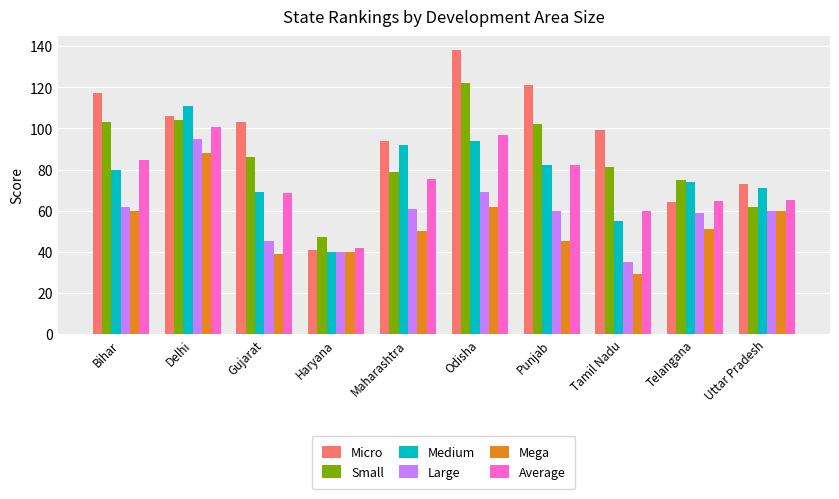

Reading right to left, list all the values displayed in this chart.

Micro: Uttar Pradesh=73.0	Telangana=64.0	Tamil Nadu=99.0	Punjab=121.0	Odisha=138.0	Maharashtra=94.0	Haryana=41.0	Gujarat=103.0	Delhi=106.0	Bihar=117.0
Small: Uttar Pradesh=62.0	Telangana=75.0	Tamil Nadu=81.0	Punjab=102.0	Odisha=122.0	Maharashtra=79.0	Haryana=47.0	Gujarat=86.0	Delhi=104.0	Bihar=103.0
Medium: Uttar Pradesh=71.0	Telangana=74.0	Tamil Nadu=55.0	Punjab=82.0	Odisha=94.0	Maharashtra=92.0	Haryana=40.0	Gujarat=69.0	Delhi=111.0	Bihar=80.0
Large: Uttar Pradesh=60.0	Telangana=59.0	Tamil Nadu=35.0	Punjab=60.0	Odisha=69.0	Maharashtra=61.0	Haryana=40.0	Gujarat=45.0	Delhi=95.0	Bihar=62.0
Mega: Uttar Pradesh=60.0	Telangana=51.0	Tamil Nadu=29.0	Punjab=45.0	Odisha=62.0	Maharashtra=50.0	Haryana=40.0	Gujarat=39.0	Delhi=88.0	Bihar=60.0
Average: Uttar Pradesh=65.2	Telangana=64.6	Tamil Nadu=59.8	Punjab=82.0	Odisha=97.0	Maharashtra=75.2	Haryana=41.6	Gujarat=68.4	Delhi=100.8	Bihar=84.4